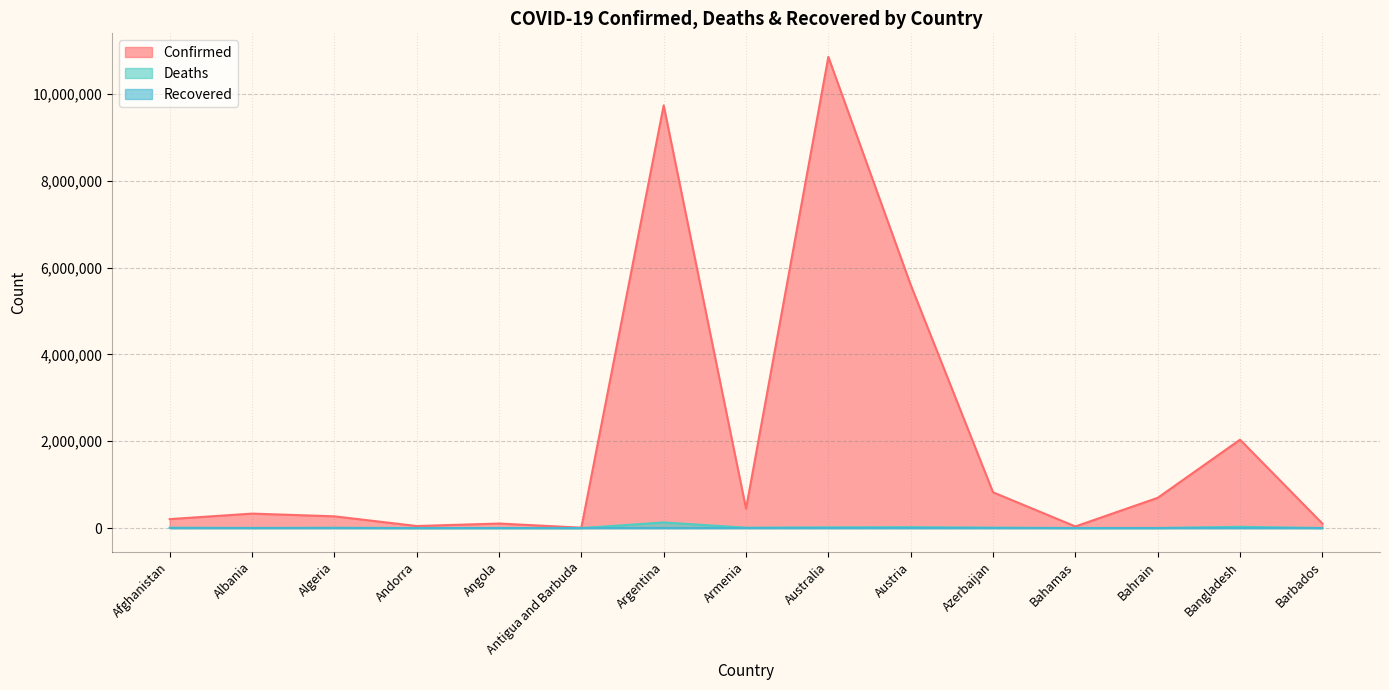

True or false: Deaths and Confirmed intersect in this chart.

False